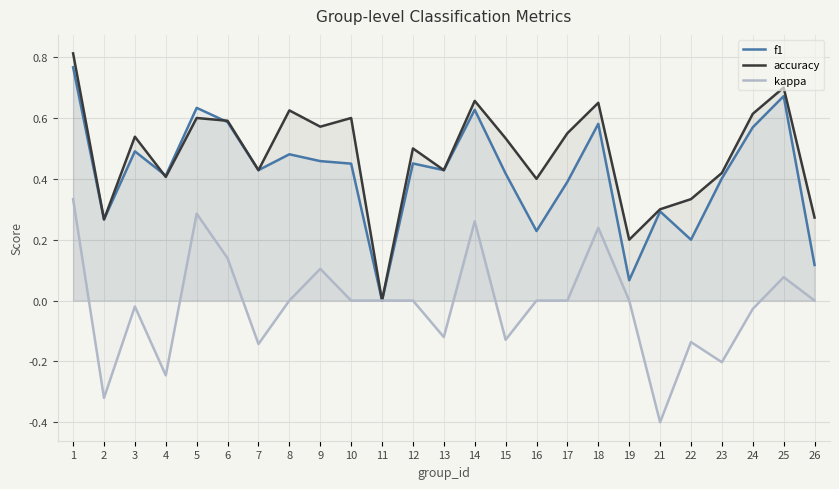

What are all the series names shown in the legend?

f1, accuracy, kappa